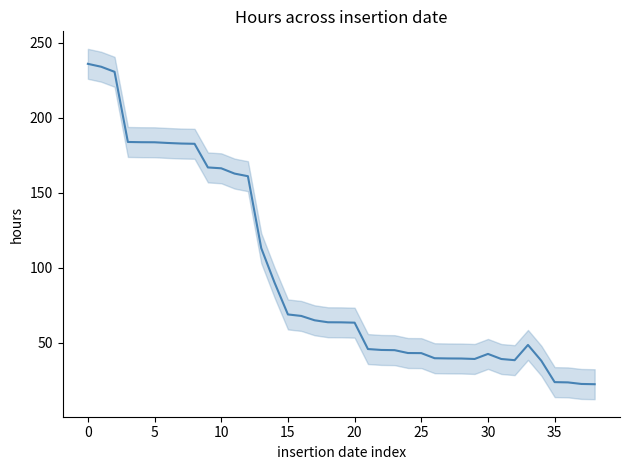

Reading left to right, extract all data points from this chart.

236.0	234.1	230.7	183.9	183.7	183.7	183.2	182.8	182.7	166.9	166.3	162.8	161.0	113.0	90.0	68.8	67.8	64.9	63.6	63.5	63.3	45.7	45.1	45.0	43.0	43.0	39.6	39.4	39.4	39.1	42.4	39.0	38.3	48.4	37.9	23.6	23.4	22.4	22.2